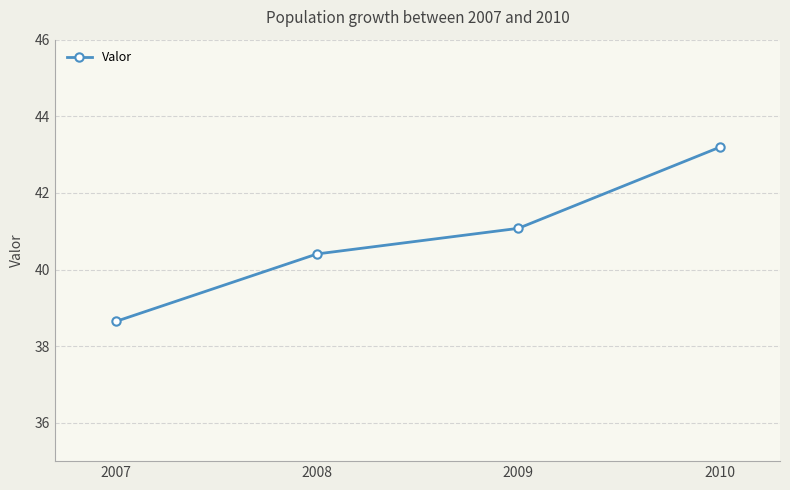

List the labels in order of value, largest first.

2010, 2009, 2008, 2007